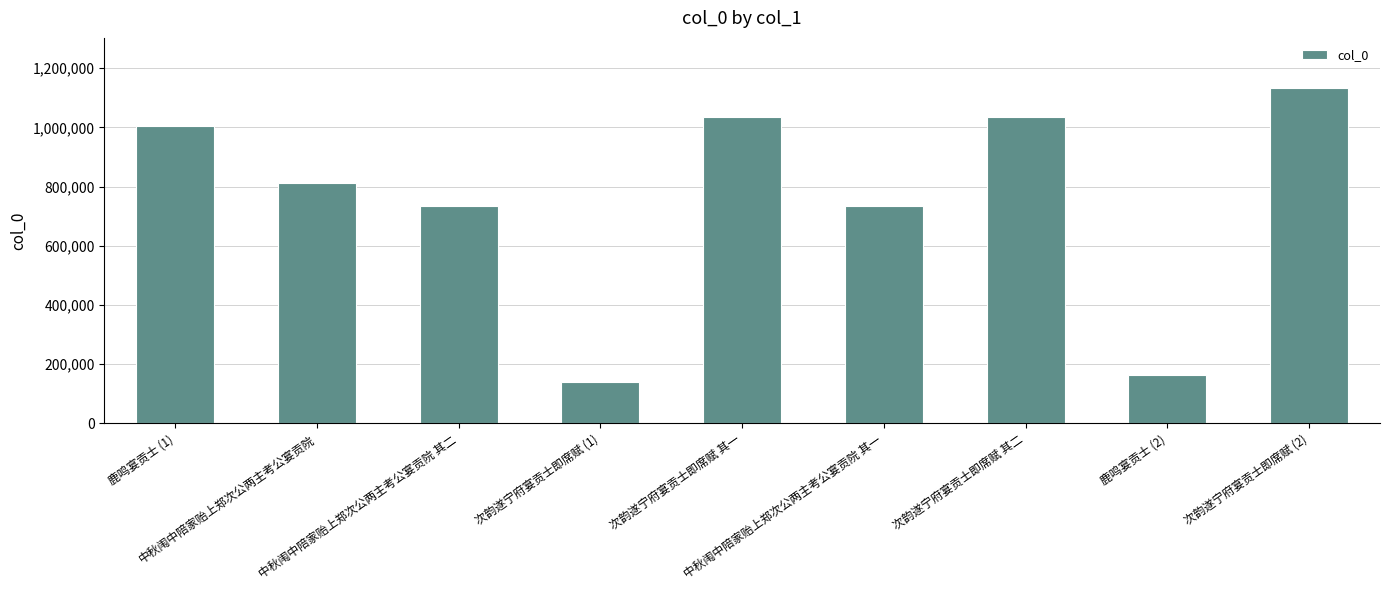

Between 鹿鸣宴贡士 (2) and 中秋闱中陪家贻上郑次公两主考公宴贡院 其二, which is larger?

中秋闱中陪家贻上郑次公两主考公宴贡院 其二